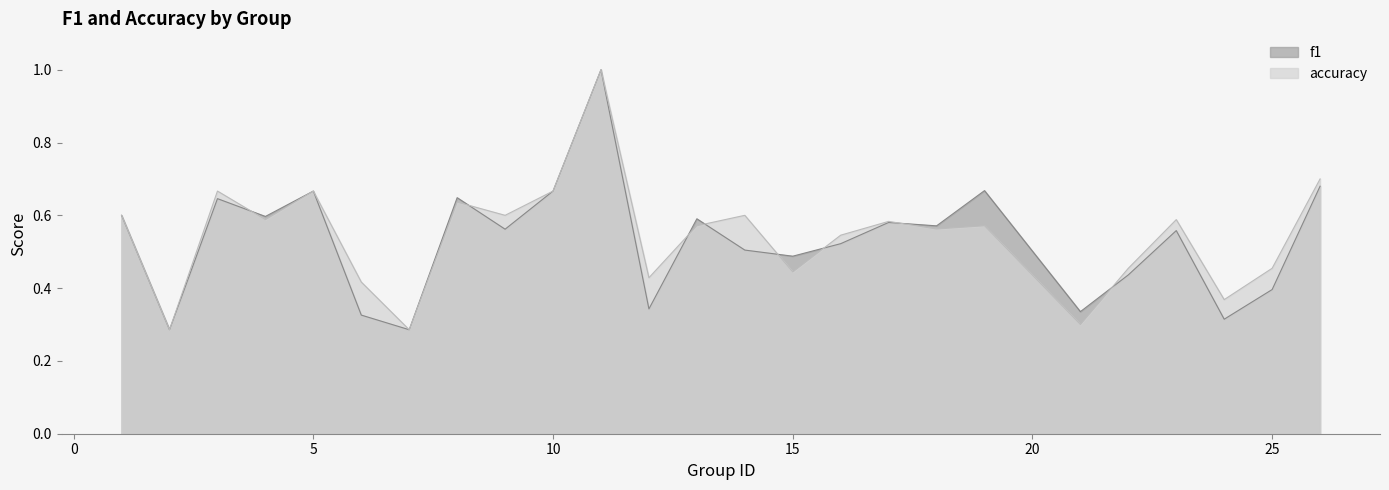

At which label does f1 reach its minimum?

2